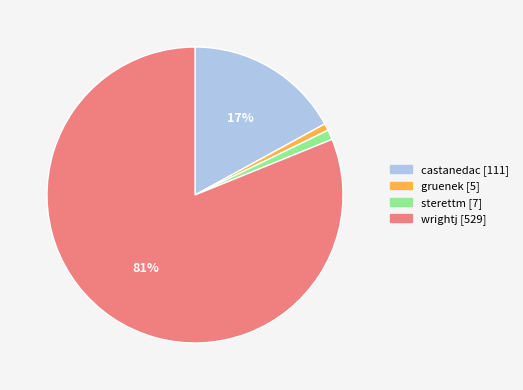

Is wrightj the majority of the pie?

Yes